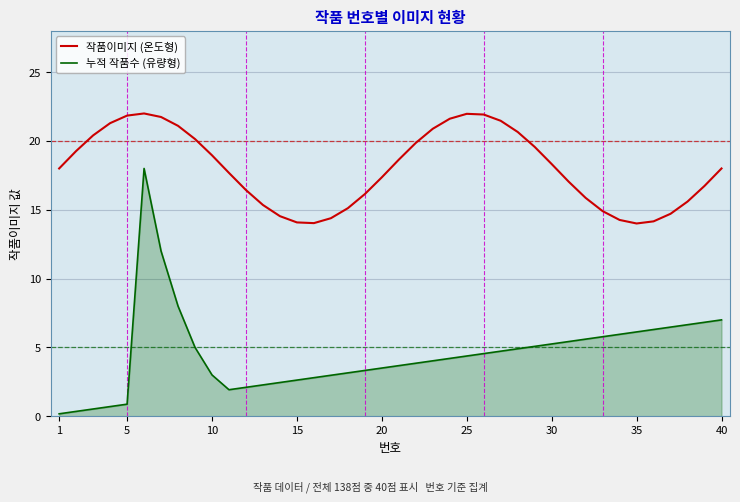

List the series in order of their peak value, lowest first.

누적 작품수 (유량형), 작품이미지 (온도형)